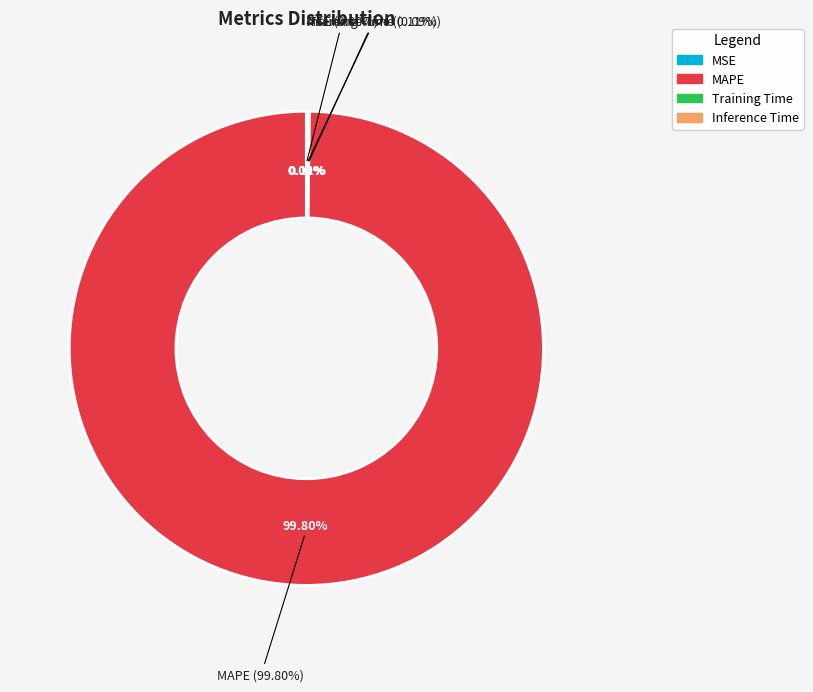

The Training Time slice represents 0% of the pie. True or false?

True